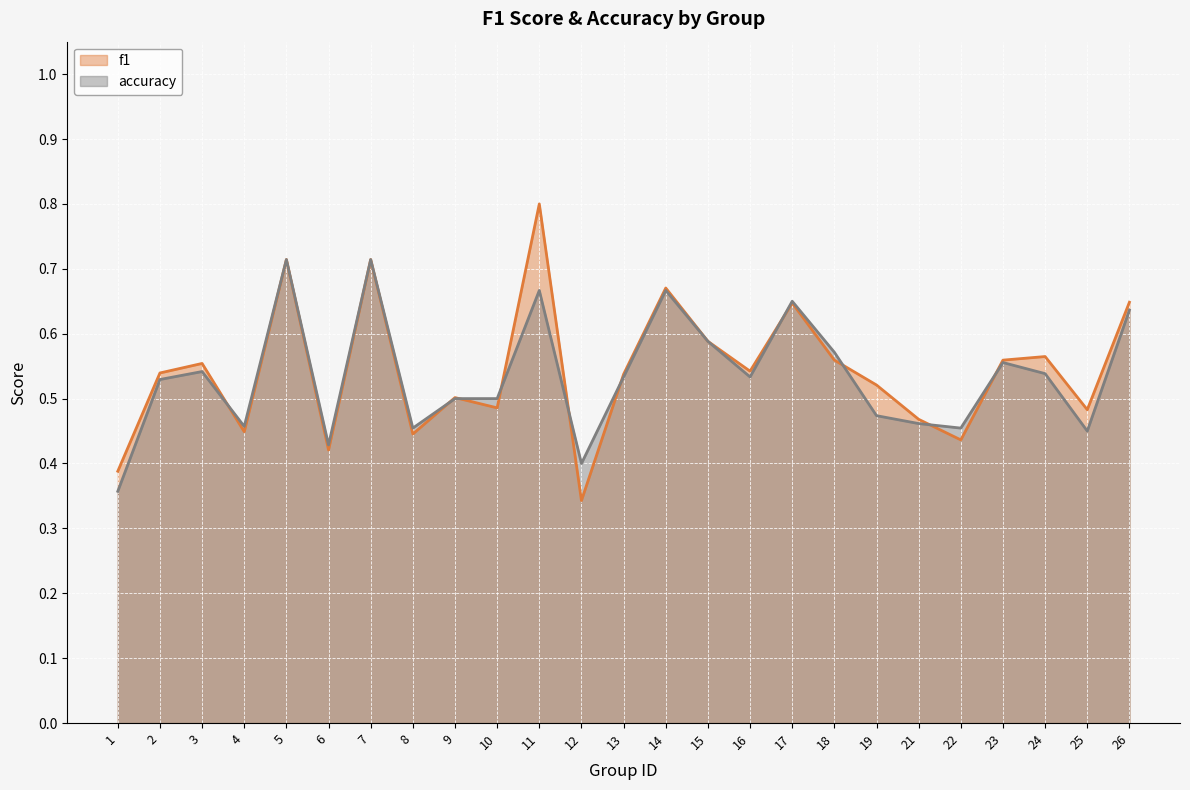

Which category has the highest value in the f1 series?

11